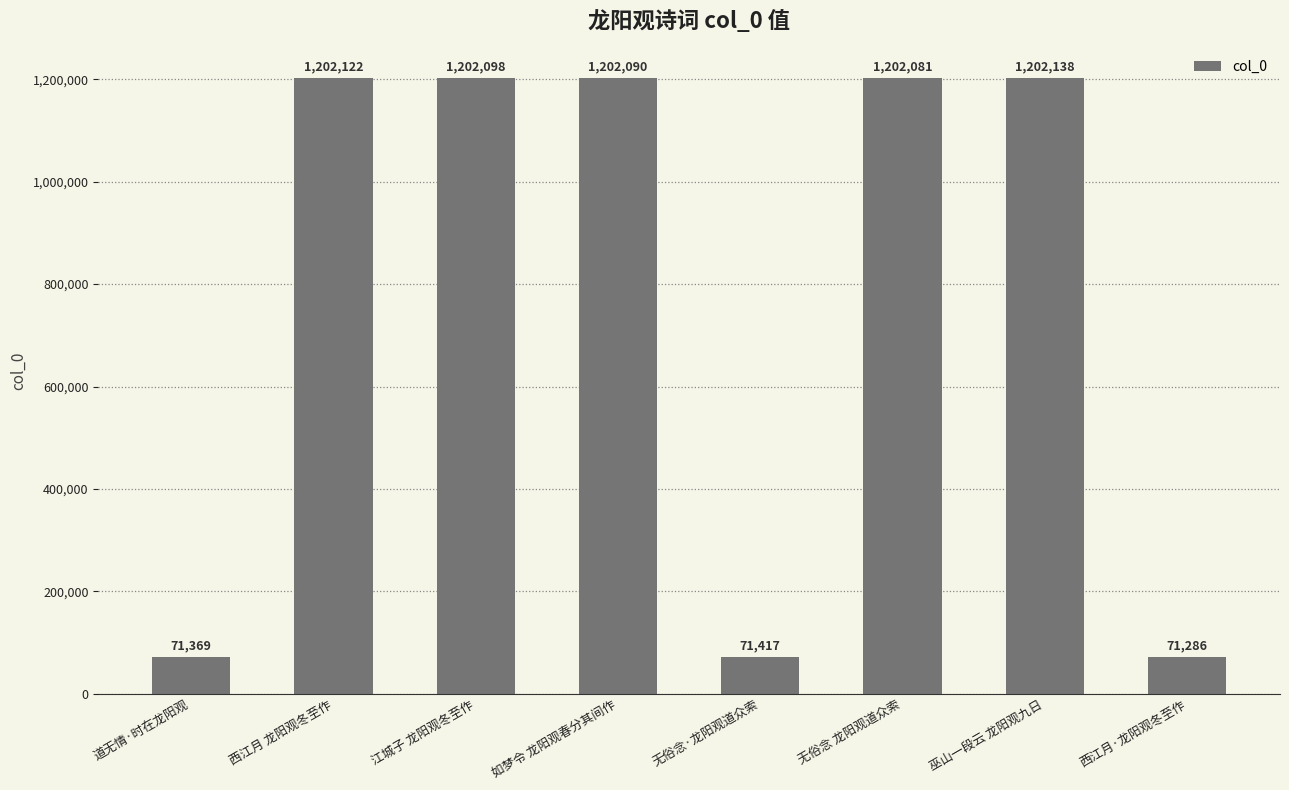

Count the number of categories in the chart.

8